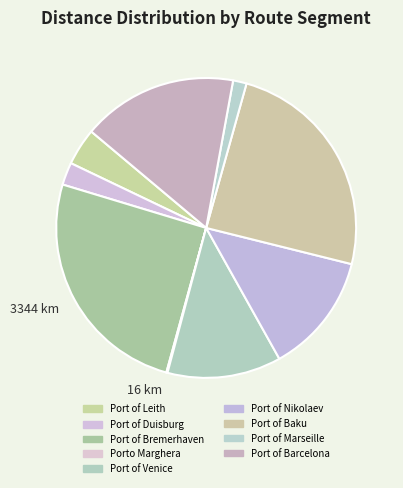

Rank the categories by value from lowest to highest.

Porto Marghera, Port of Marseille, Port of Duisburg, Port of Leith, Port of Venice, Port of Nikolaev, Port of Barcelona, Port of Baku, Port of Bremerhaven